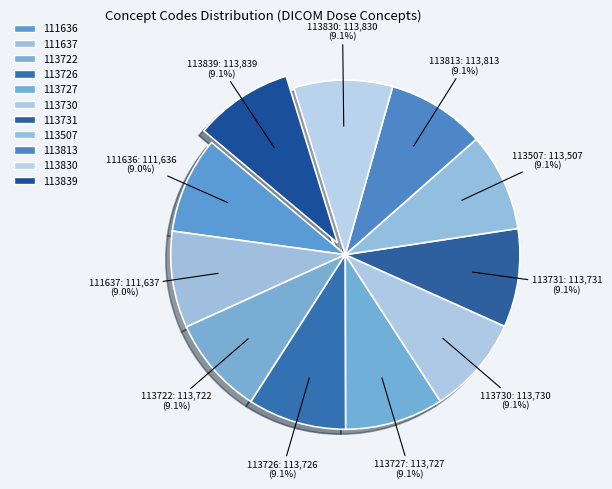

How many slices are in this pie chart?

11